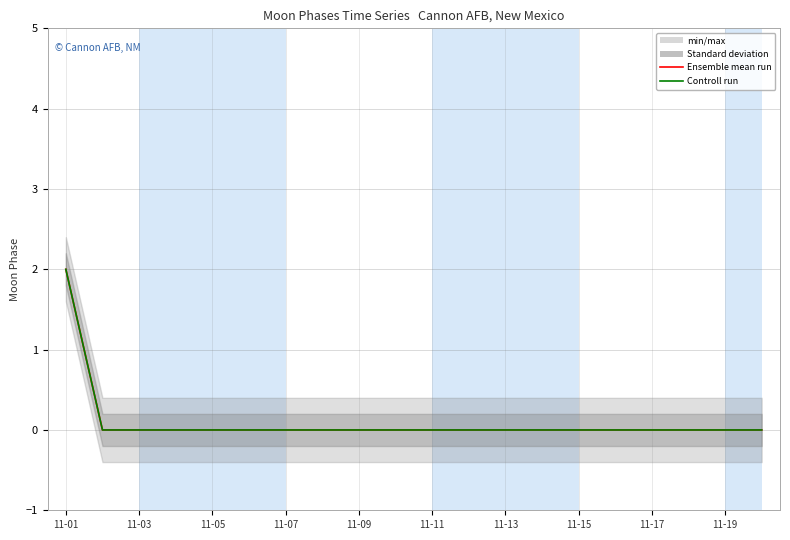

Rank the series at 15 from lowest to highest value.

Ensemble mean run, Controll run